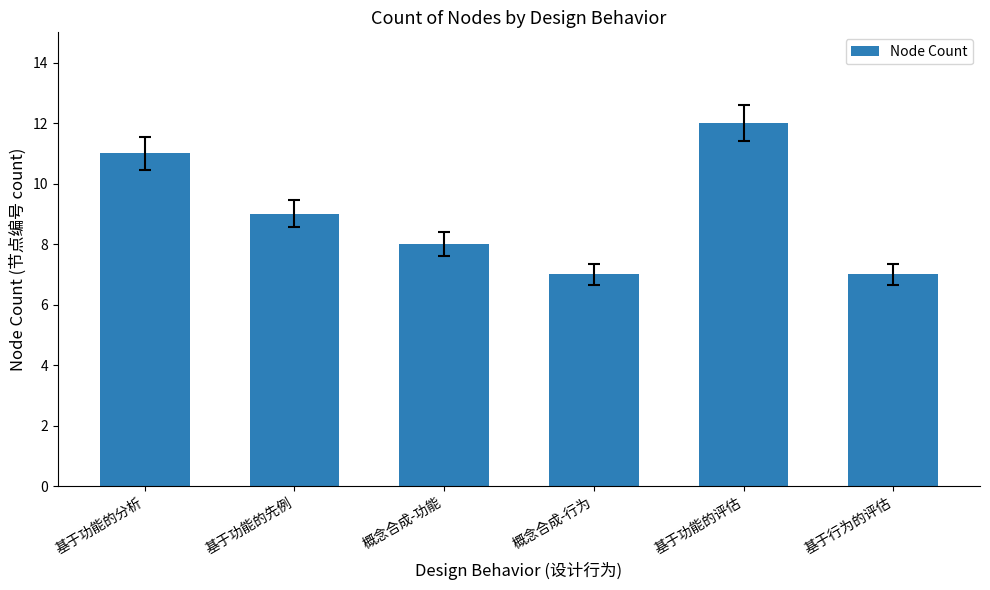

What is the ratio of the value at 基于功能的评估 to the value at 概念合成-行为?

1.7